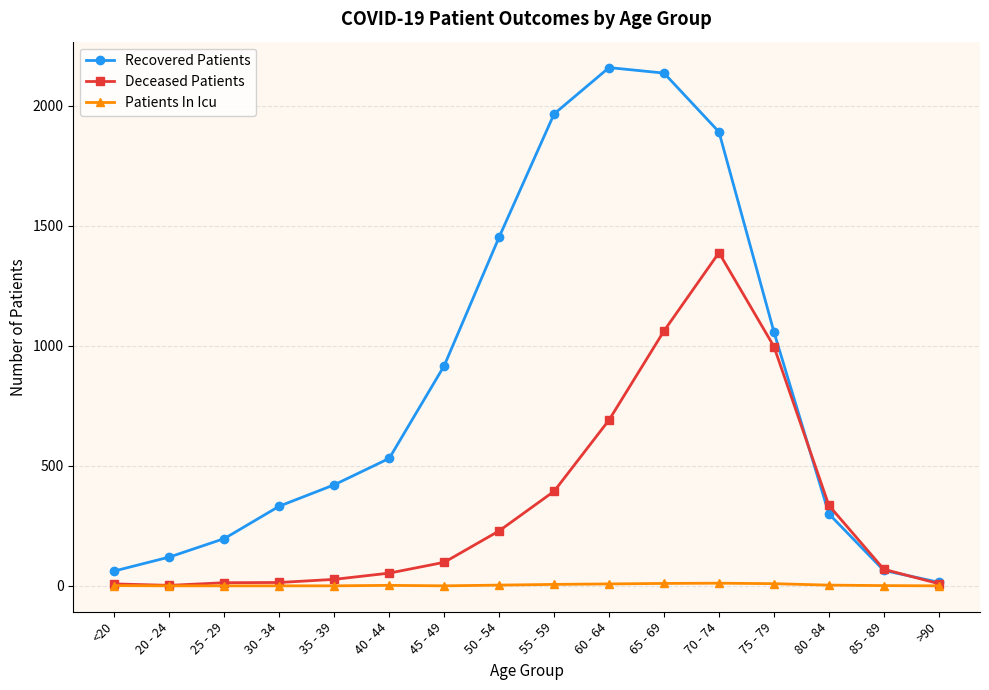

Rank the series by their average value, from highest to lowest.

Recovered Patients, Deceased Patients, Patients In Icu